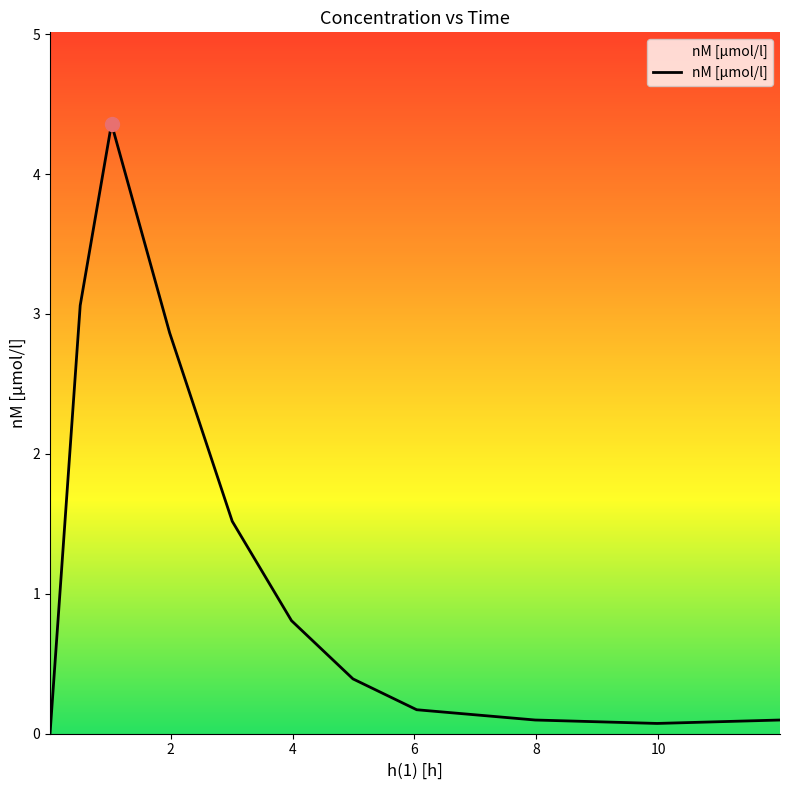

What is the greatest value displayed?

4.4